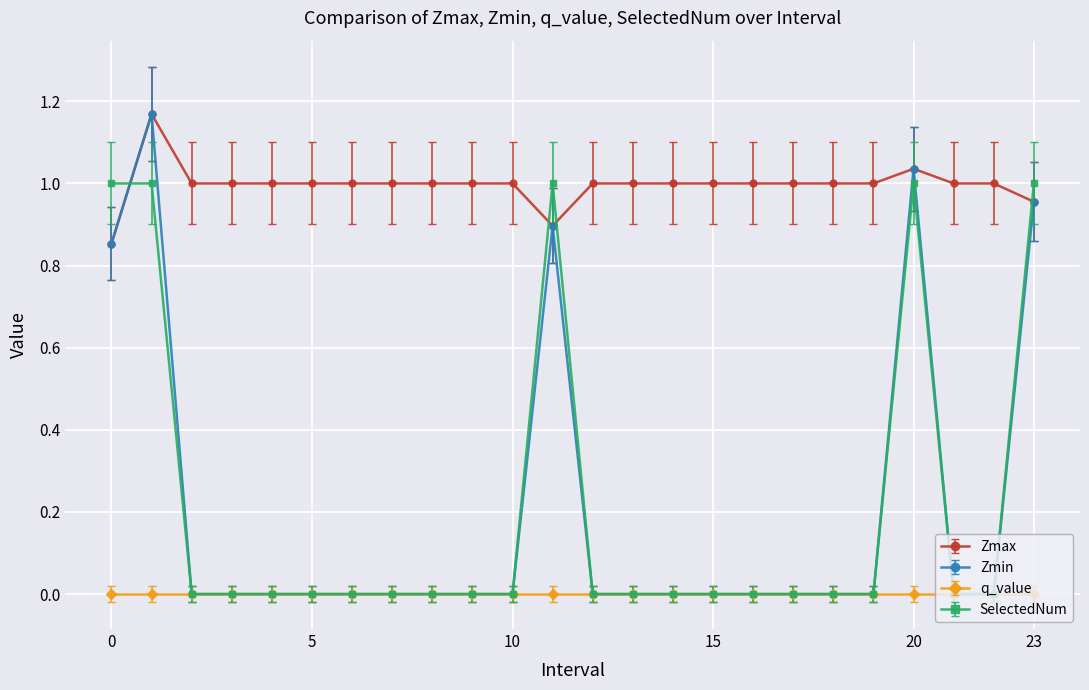

Which series has the widest spread of values?

Zmin